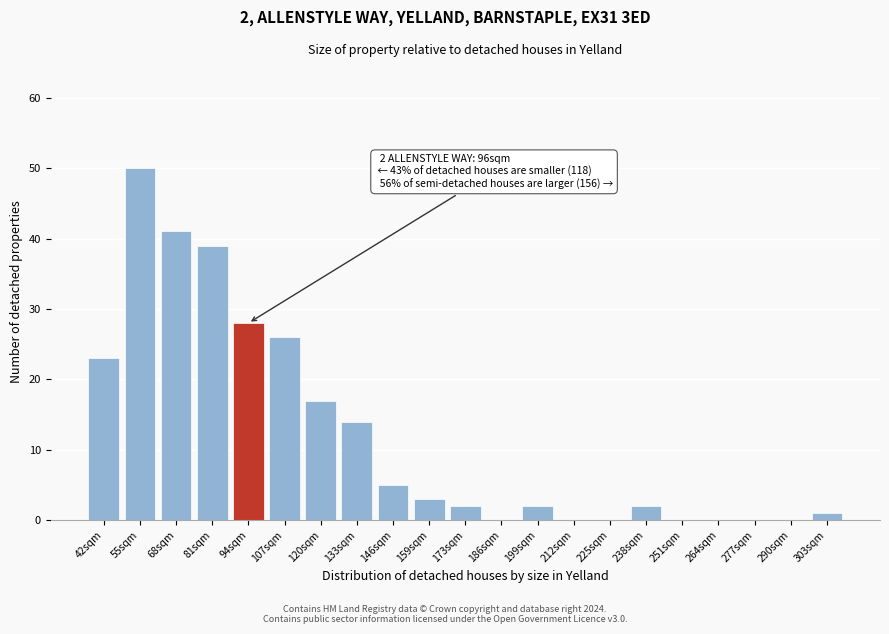

Reading right to left, what are all the values shown in this chart?

303sqm=1	290sqm=0	277sqm=0	264sqm=0	251sqm=0	238sqm=2	225sqm=0	212sqm=0	199sqm=2	186sqm=0	173sqm=2	159sqm=3	146sqm=5	133sqm=14	120sqm=17	107sqm=26	94sqm=28	81sqm=39	68sqm=41	55sqm=50	42sqm=23